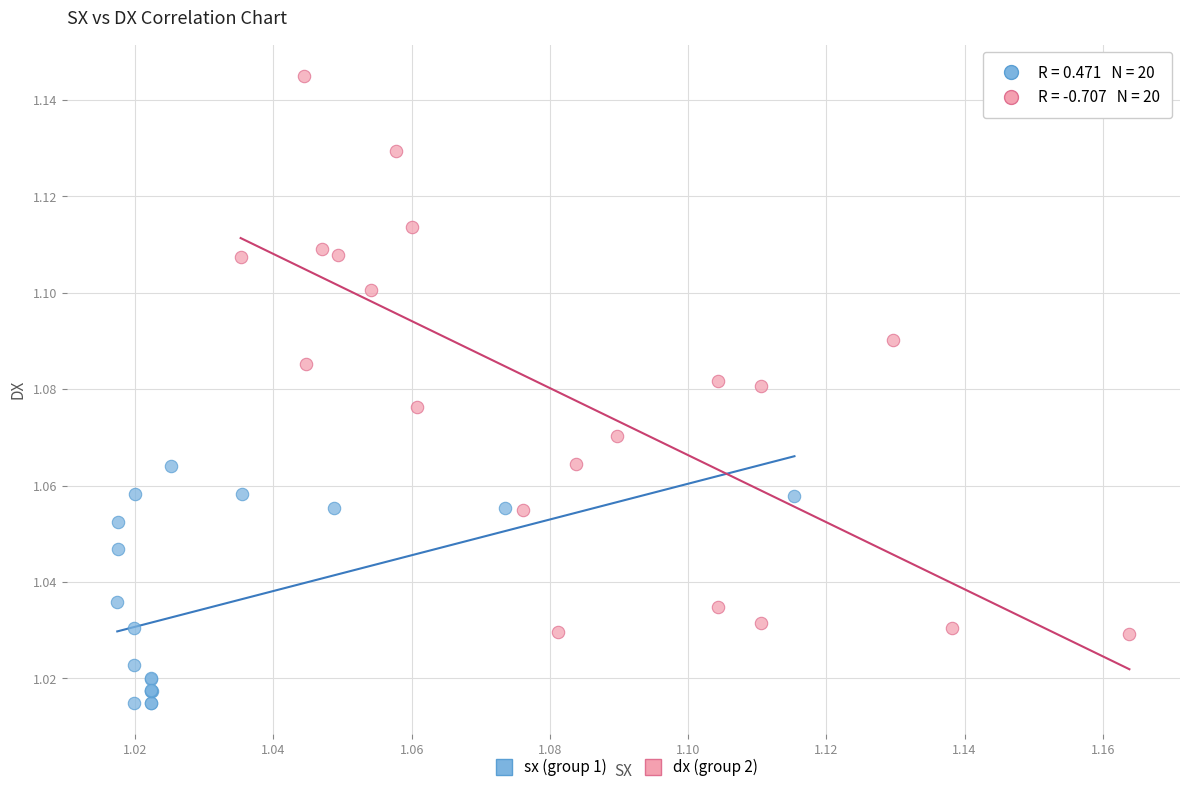

Which series has the widest spread of Y values?

dx (group 2)